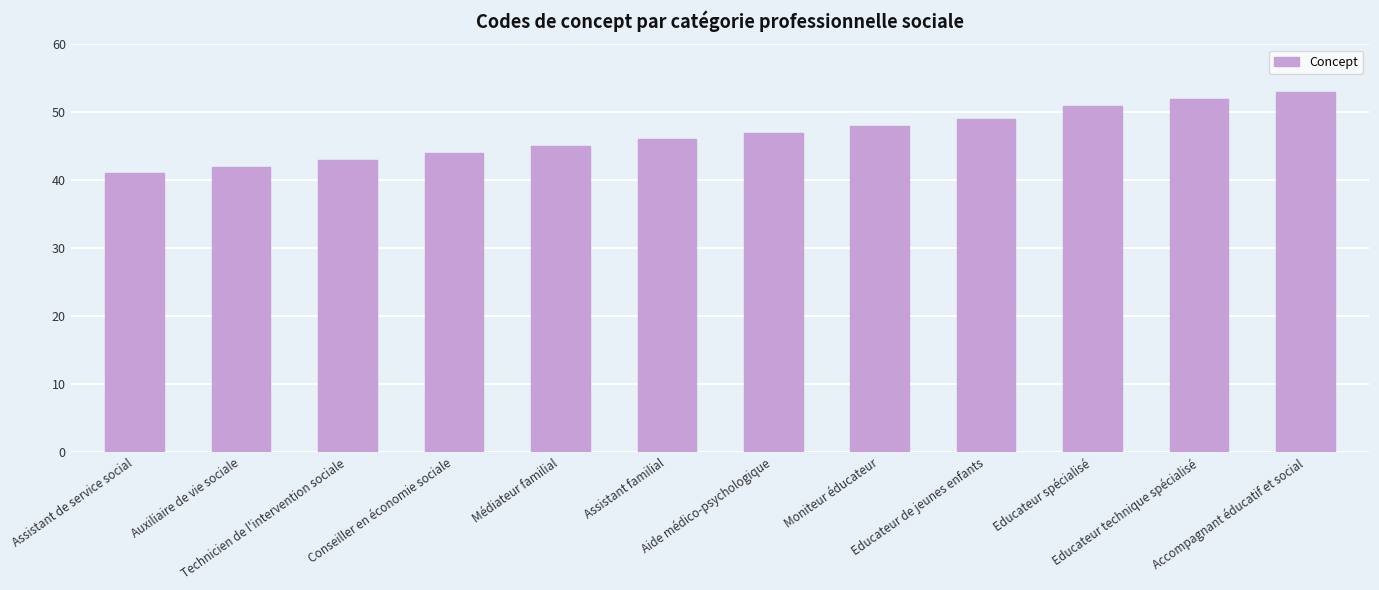

Which label corresponds to the largest value in the chart?

Accompagnant éducatif et social